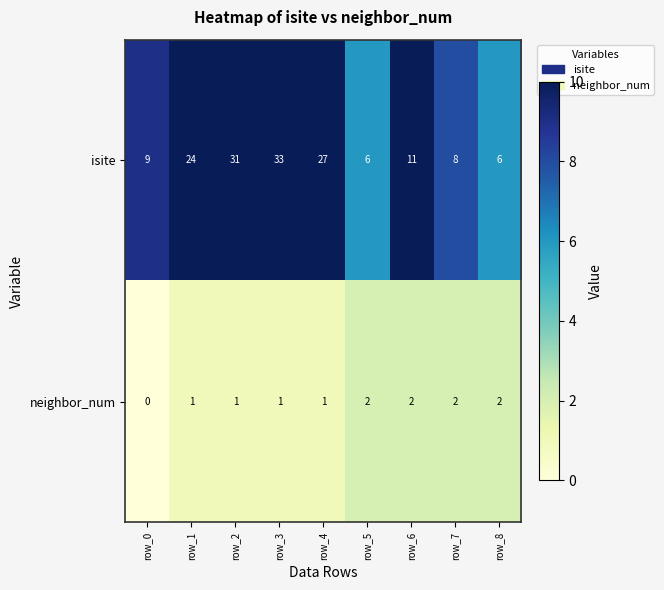

Reading right to left, extract all data points from this chart.

isite: 6	8	11	6	27	33	31	24	9
neighbor_num: 2	2	2	2	1	1	1	1	0